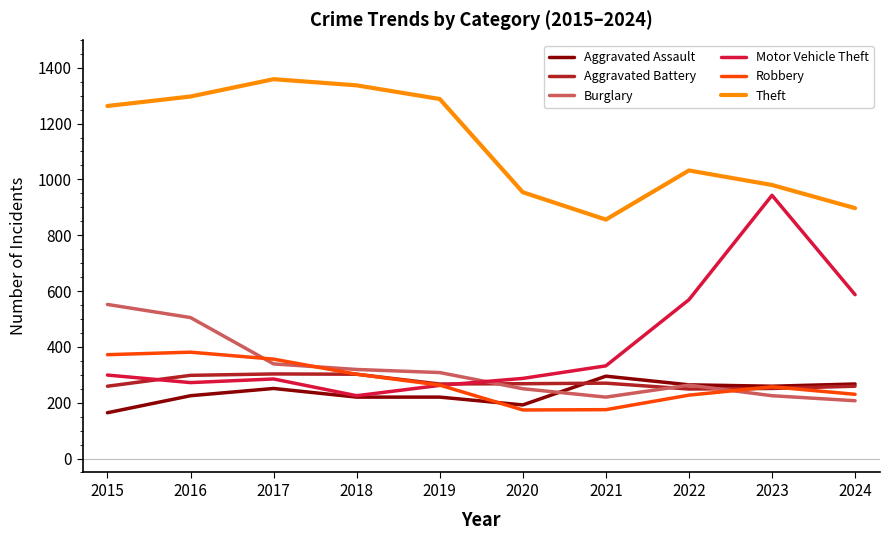

How many series are shown in this chart?

6